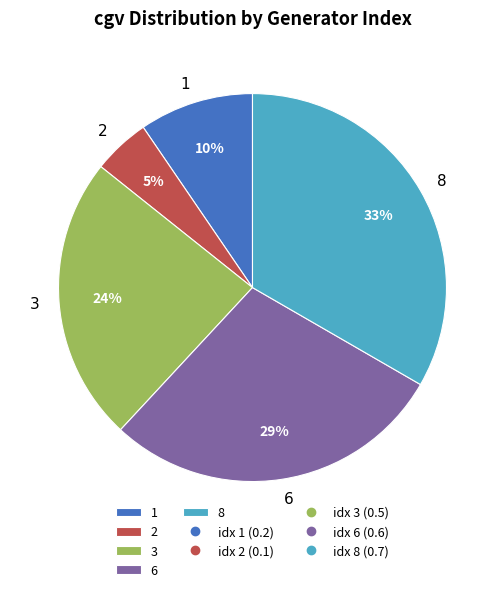

The 8 slice represents 22% of the pie. True or false?

False